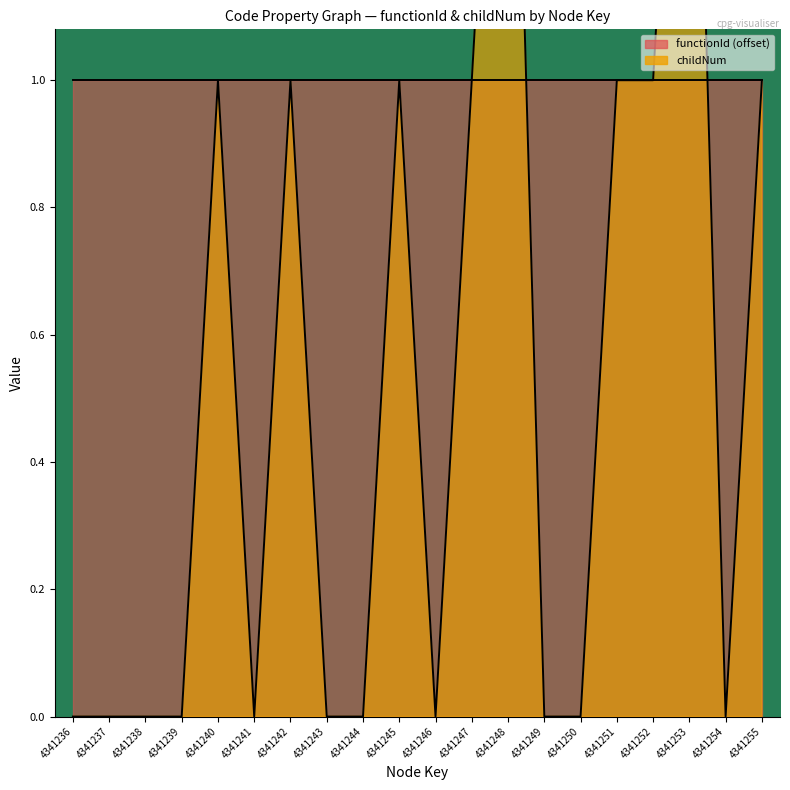

What is the average value?

1